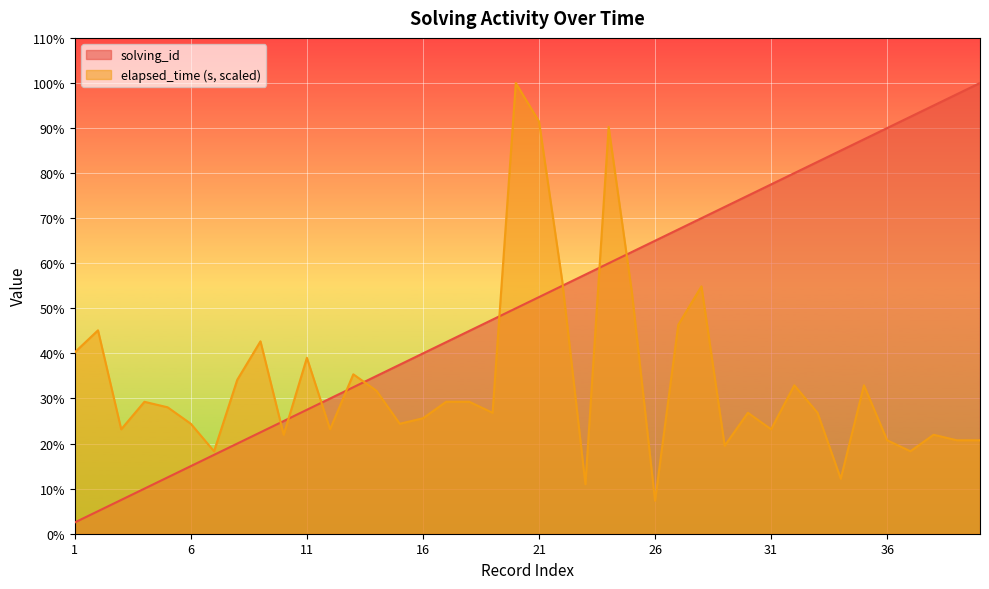

At which label is solving_id closest to 51?

20